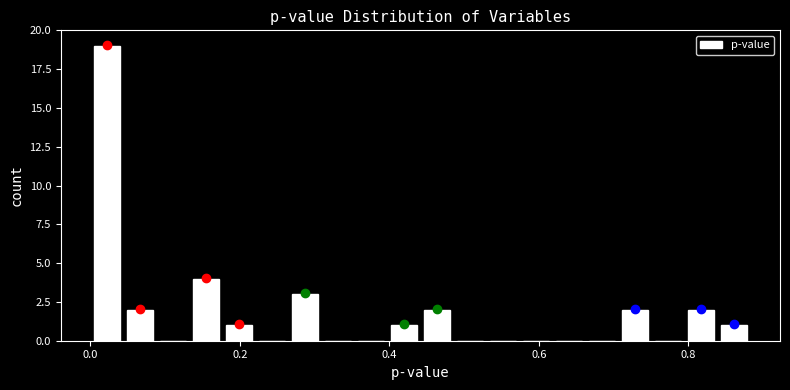

Around what value on the x-axis is the tallest bar? Give the approximate position of its centre, as read against the axis.

0.02